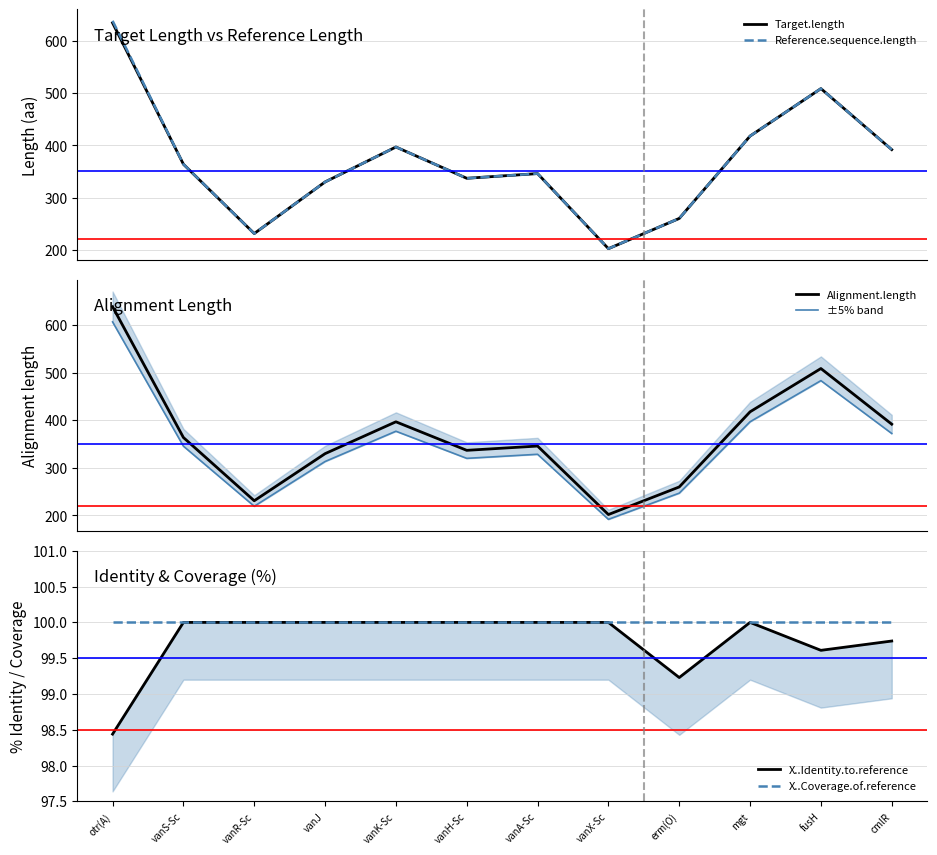

What is the label of the 8th point from the right?

vanK-Sc